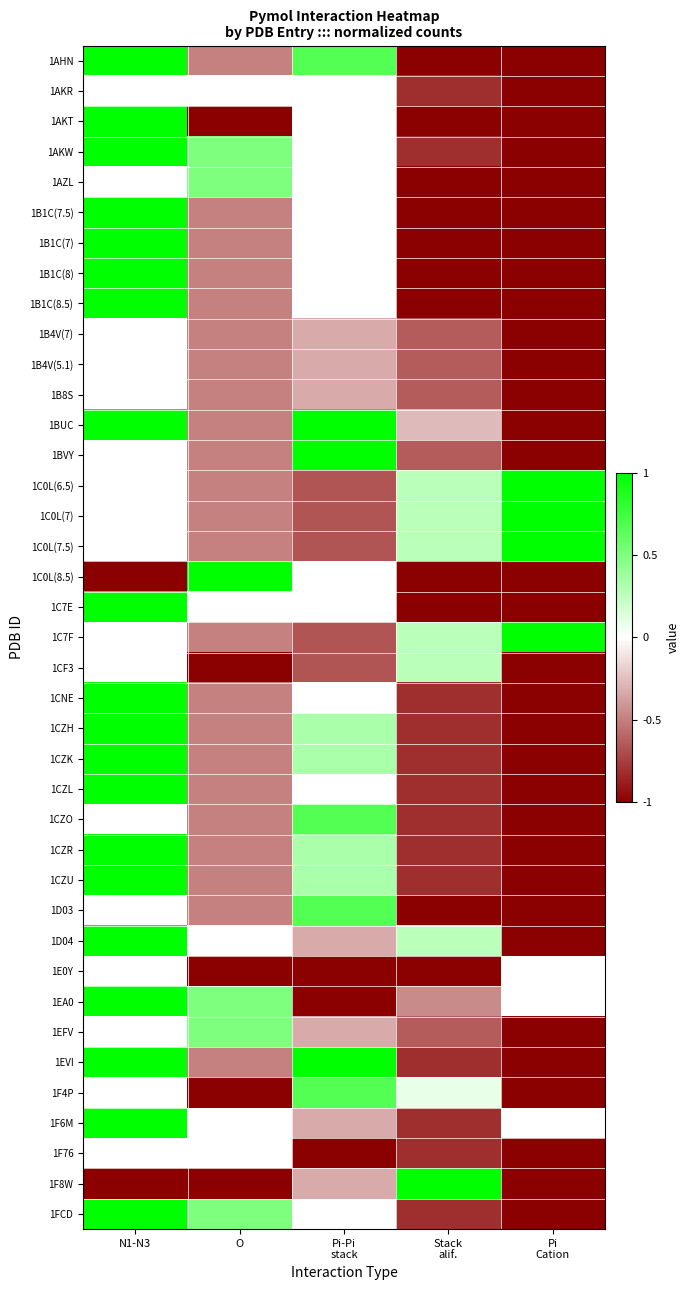

How many distinct data groups are displayed?

39